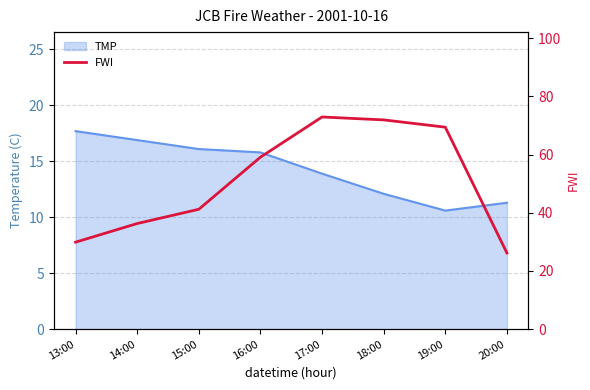

List the labels in order of value, smallest first.

20:00, 13:00, 14:00, 15:00, 16:00, 19:00, 18:00, 17:00